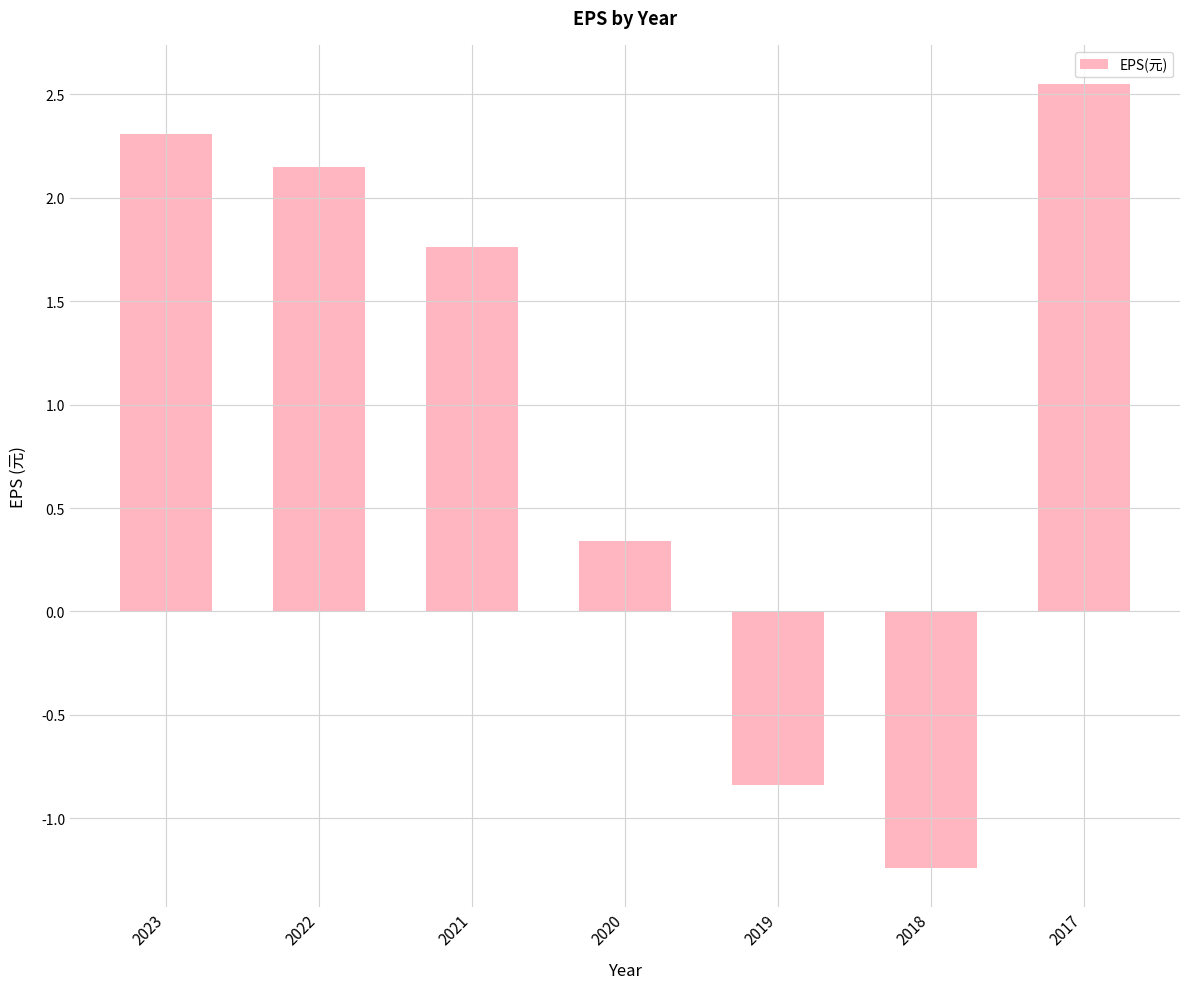

Where does the data first go above 1?

2023